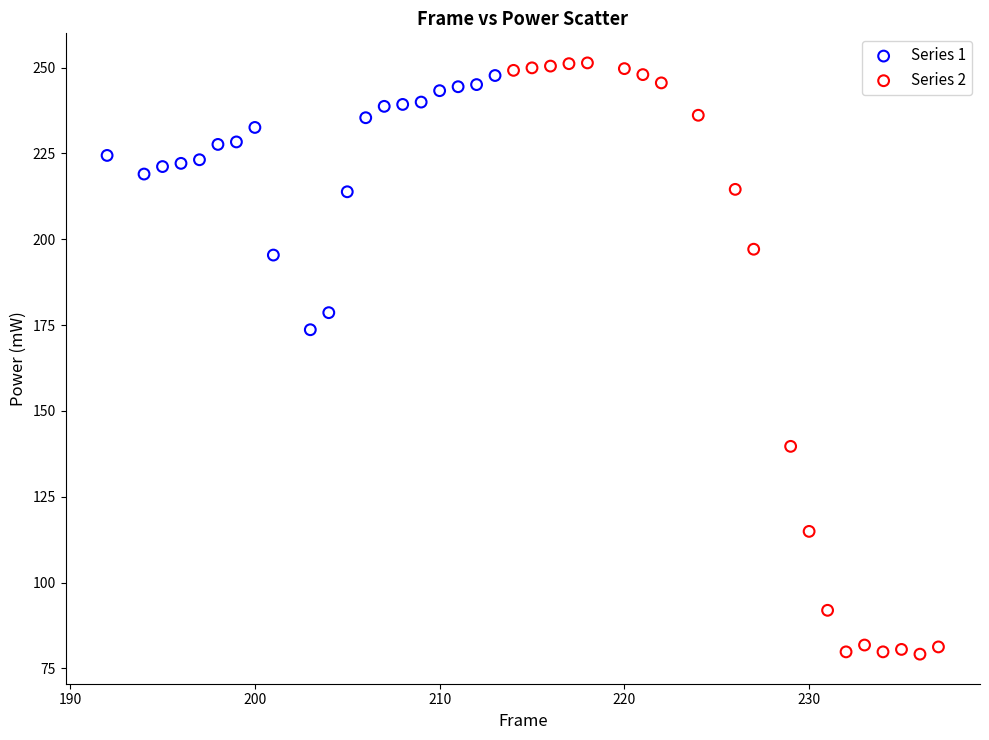

Which series contains the highest Y value?

Series 2